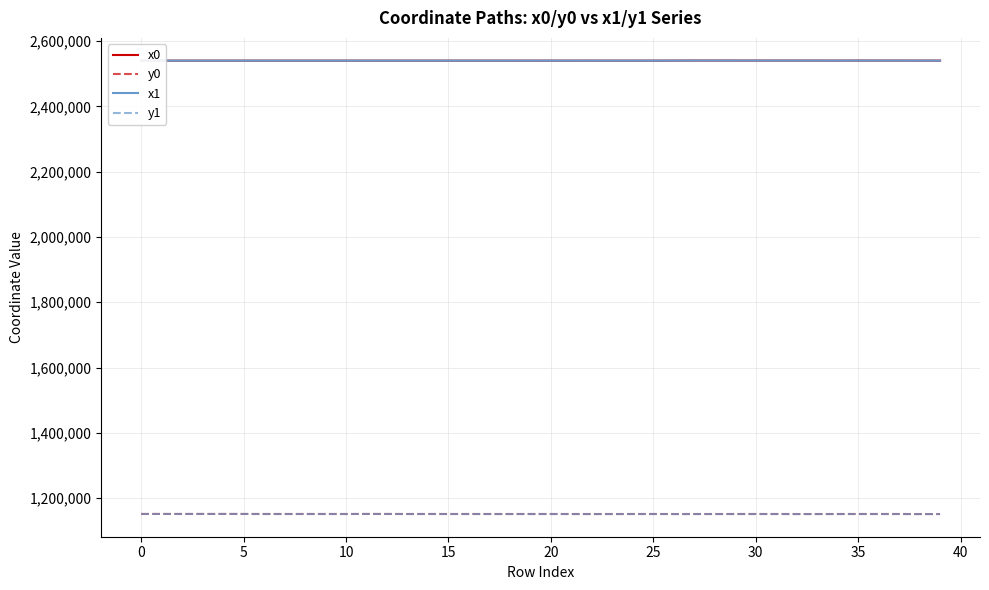

True or false: x1 and y1 cross at least once.

False